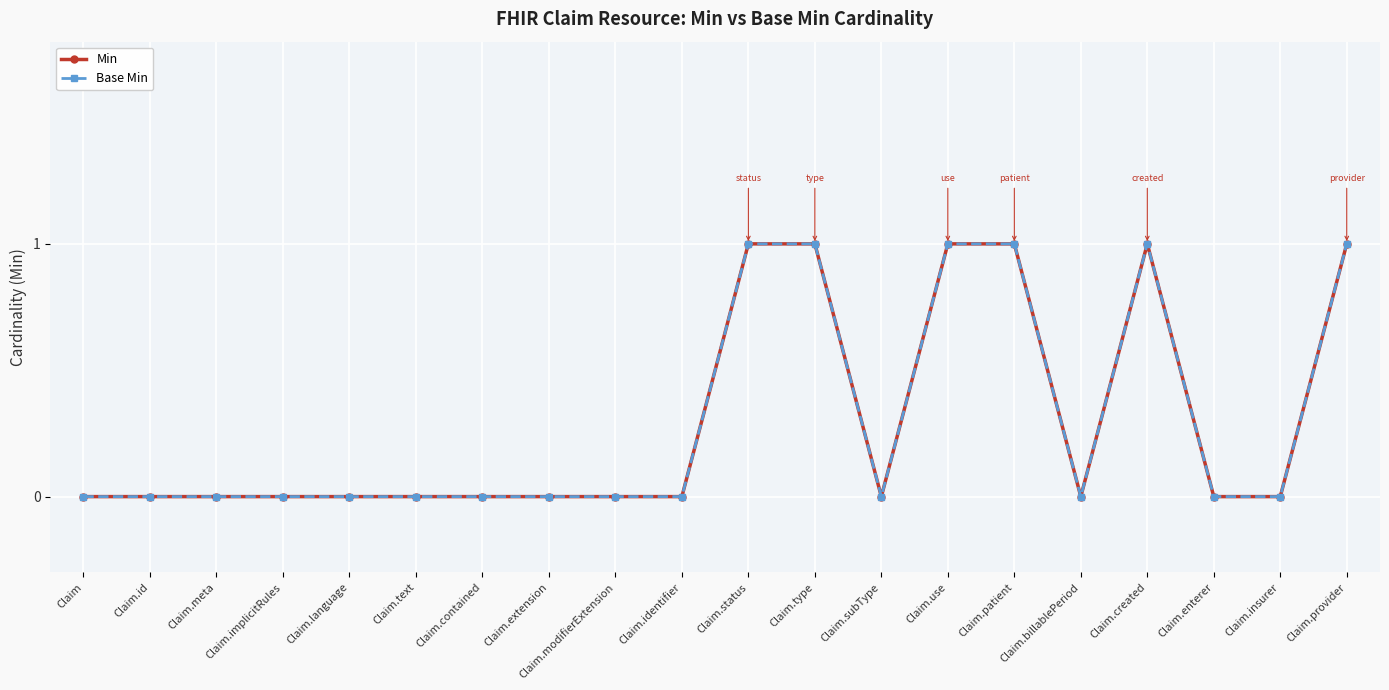

Does the chart have visible grid lines?

Yes